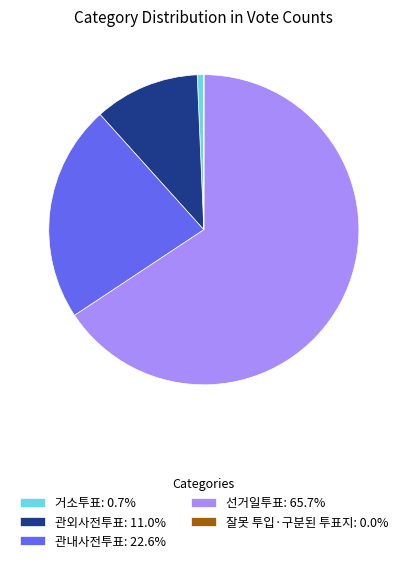

Is it true that 관외사전투표 is 22% of the pie?

False